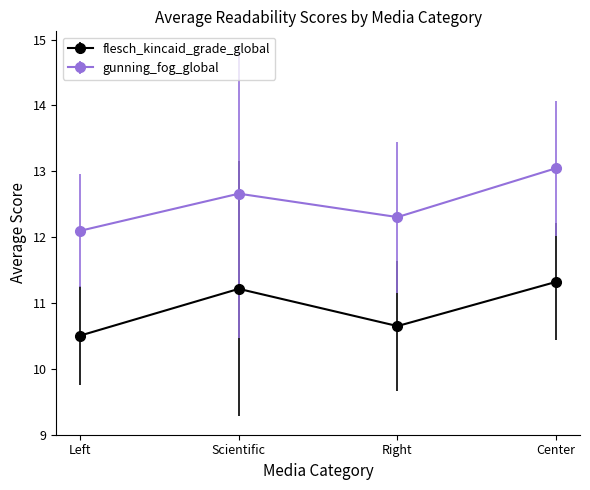

What is the difference between the flesch_kincaid_grade_global values at Right and Center?

0.7